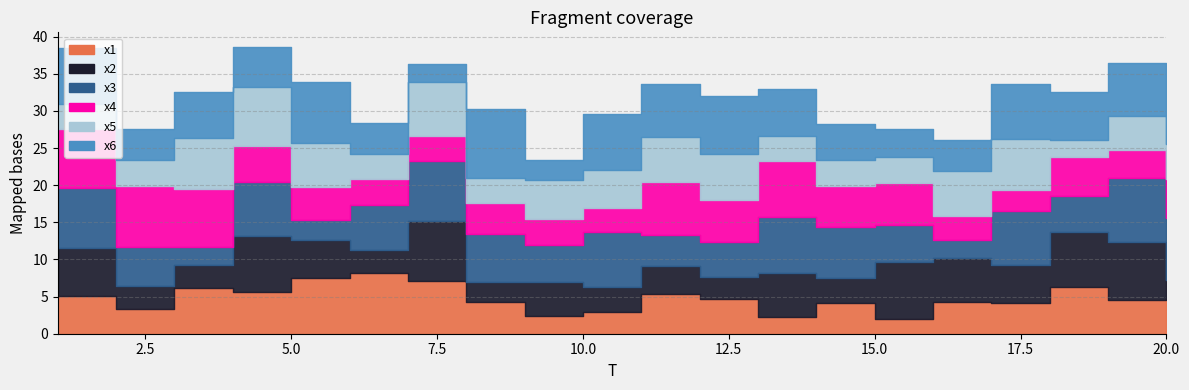

Reading left to right, list all the values displayed in this chart.

x1: 1=5.0	2=3.3	3=6.1	4=5.6	5=7.5	6=8.1	7=7.1	8=4.3	9=2.4	10=2.9	11=5.3	12=4.7	13=2.3	14=4.1	15=2.0	16=4.3	17=4.2	18=6.3	19=4.6	20=4.7
x2: 1=6.5	2=3.1	3=3.1	4=7.6	5=5.1	6=3.1	7=8.2	8=2.7	9=4.6	10=3.4	11=3.7	12=3.0	13=5.9	14=3.3	15=7.6	16=5.9	17=5.1	18=7.4	19=7.8	20=2.5
x3: 1=8.0	2=5.3	3=2.5	4=7.3	5=2.7	6=6.2	7=8.0	8=6.5	9=5.1	10=7.4	11=4.3	12=4.6	13=7.5	14=6.9	15=5.0	16=2.3	17=7.4	18=4.8	19=8.7	20=8.3
x4: 1=8.0	2=8.2	3=7.8	4=4.8	5=4.5	6=3.4	7=3.4	8=4.1	9=3.4	10=3.2	11=7.0	12=5.7	13=7.5	14=5.5	15=5.7	16=3.3	17=2.7	18=5.2	19=3.8	20=5.3
x5: 1=3.4	2=3.5	3=6.8	4=7.9	5=6.0	6=3.4	7=7.3	8=3.5	9=5.3	10=5.2	11=6.1	12=6.2	13=3.4	14=3.5	15=3.5	16=6.0	17=7.0	18=2.3	19=4.5	20=4.7
x6: 1=7.5	2=4.1	3=6.3	4=5.5	5=8.2	6=4.2	7=2.4	8=9.2	9=2.7	10=7.5	11=7.2	12=7.8	13=6.4	14=4.9	15=3.7	16=4.1	17=7.3	18=6.5	19=7.1	20=7.3